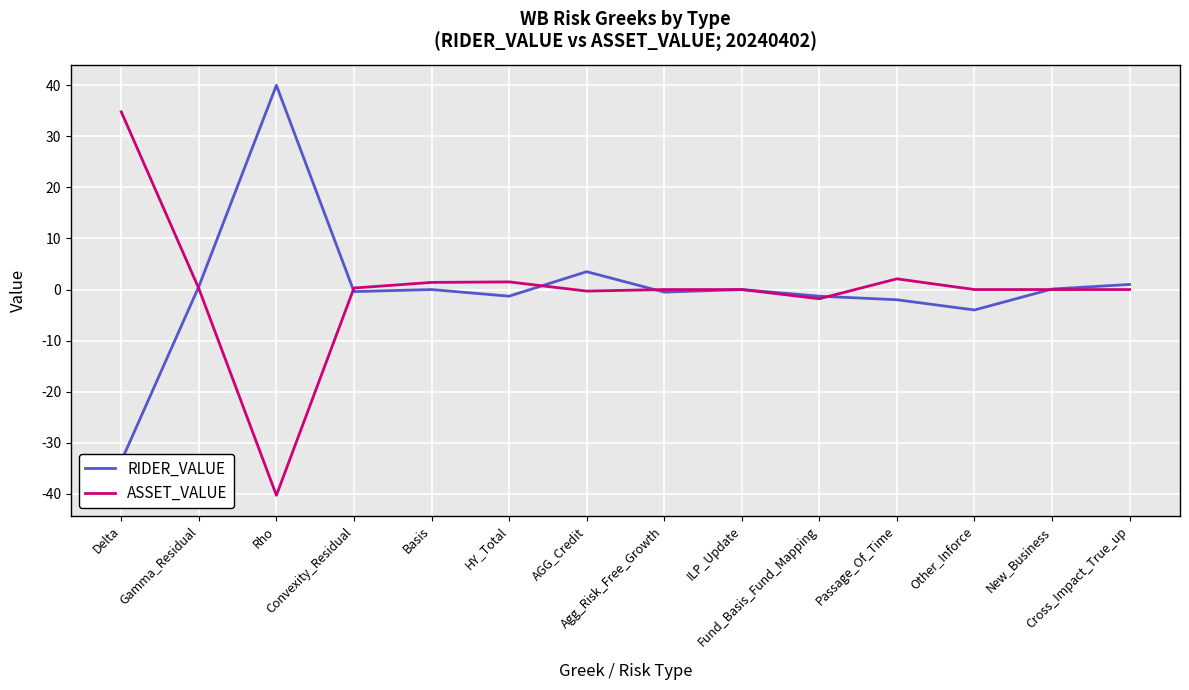

What is the difference between the maximum and minimum values in the ASSET_VALUE series?

75.1